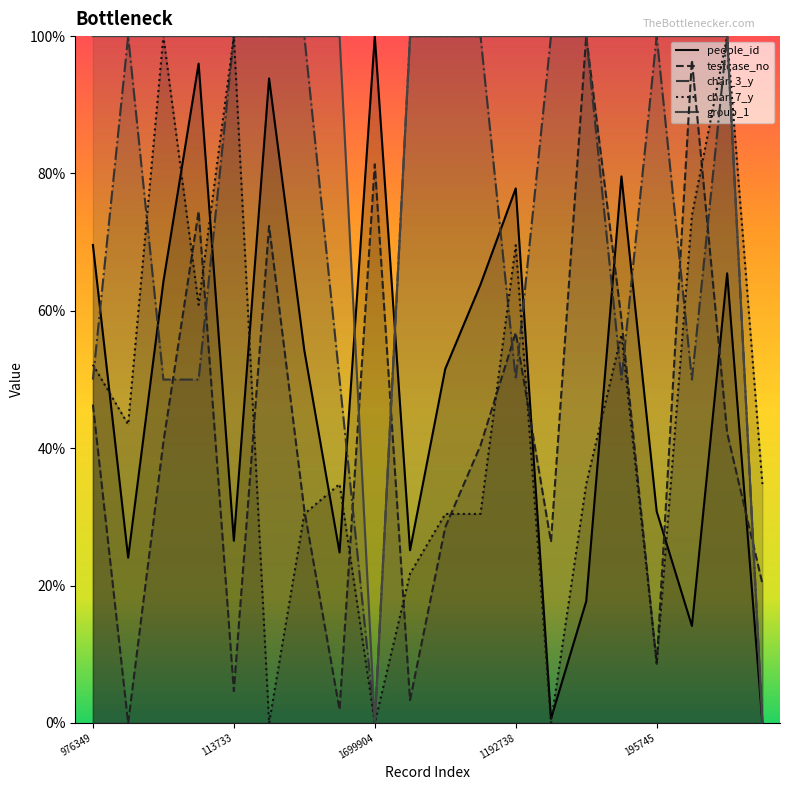

True or false: char_3_y has more than 1 interior local peaks.

True